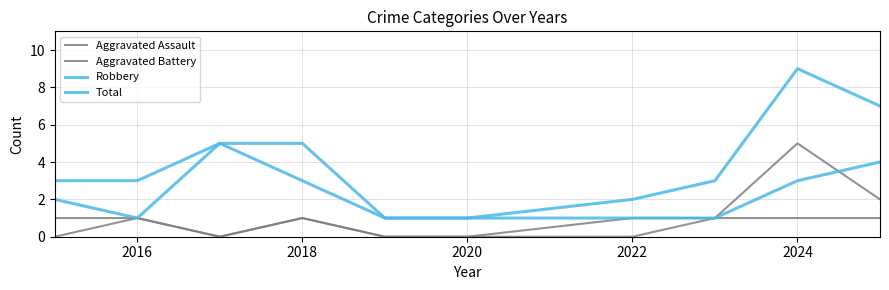

Does the chart display data point markers on the line(s)?

No